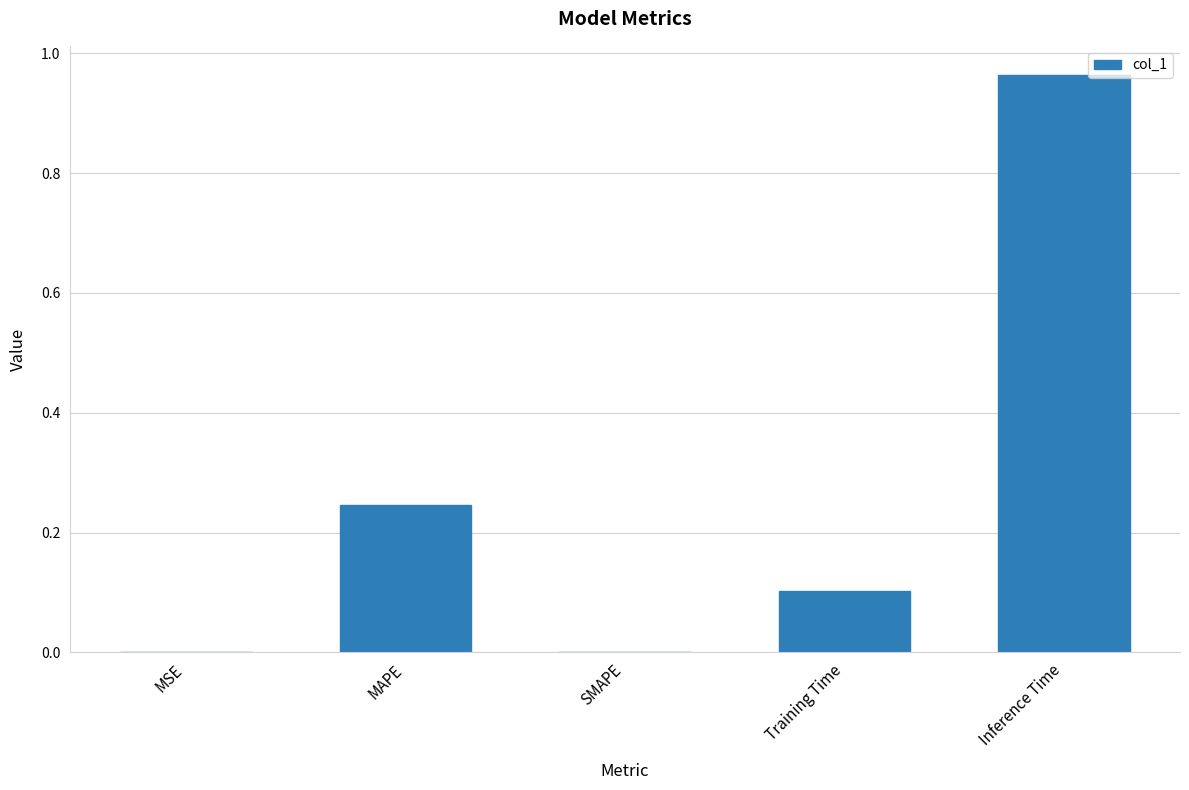

The value at MSE is 0.0. True or false?

True